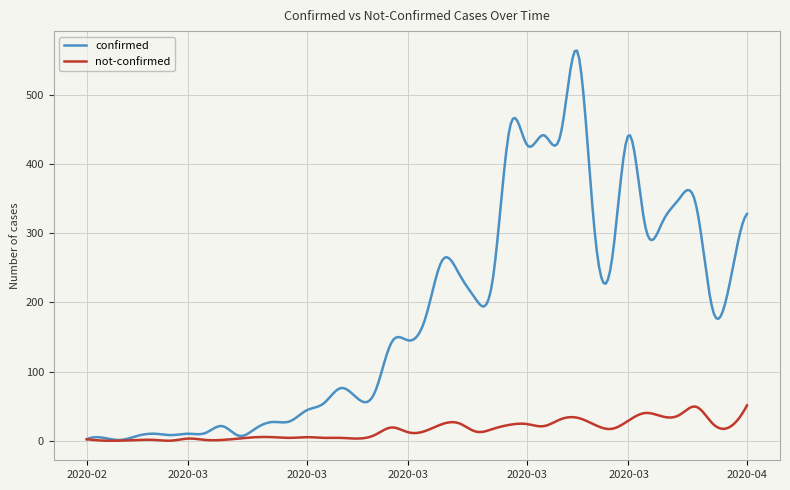

Which series has the largest range (max minus min)?

confirmed